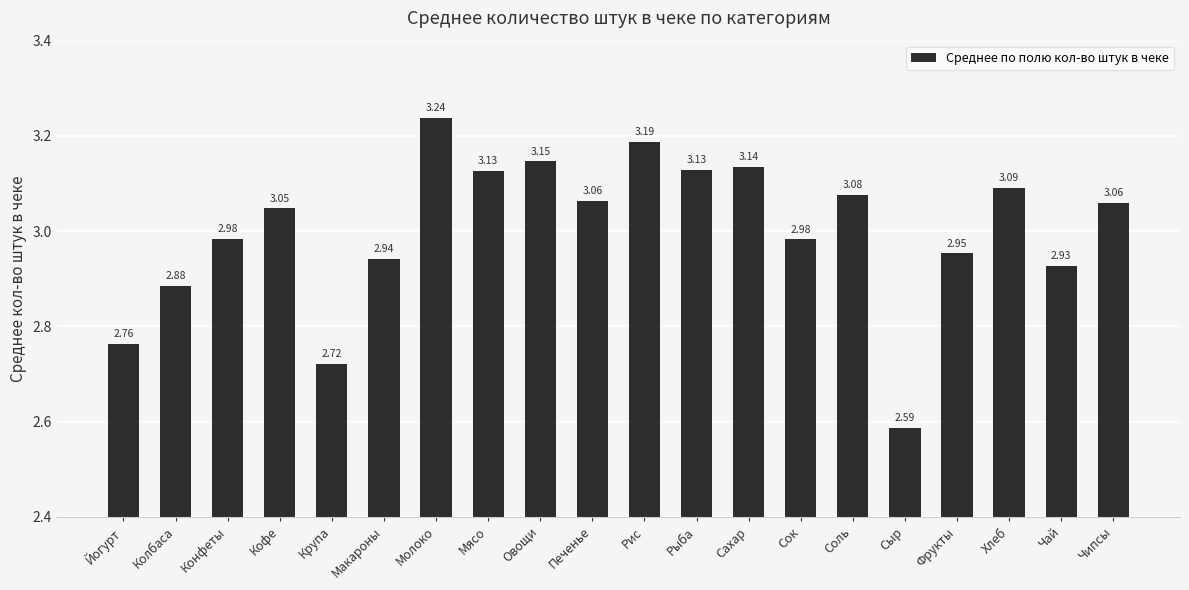

What position from the right is Фрукты?

4